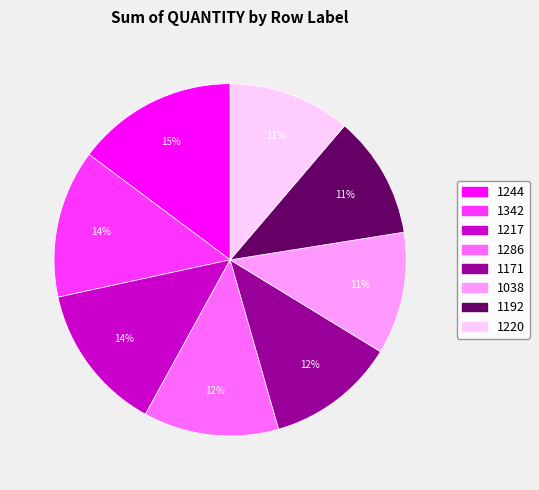

To the nearest percent, what is the difference between the largest and smallest slice percentages?

4%